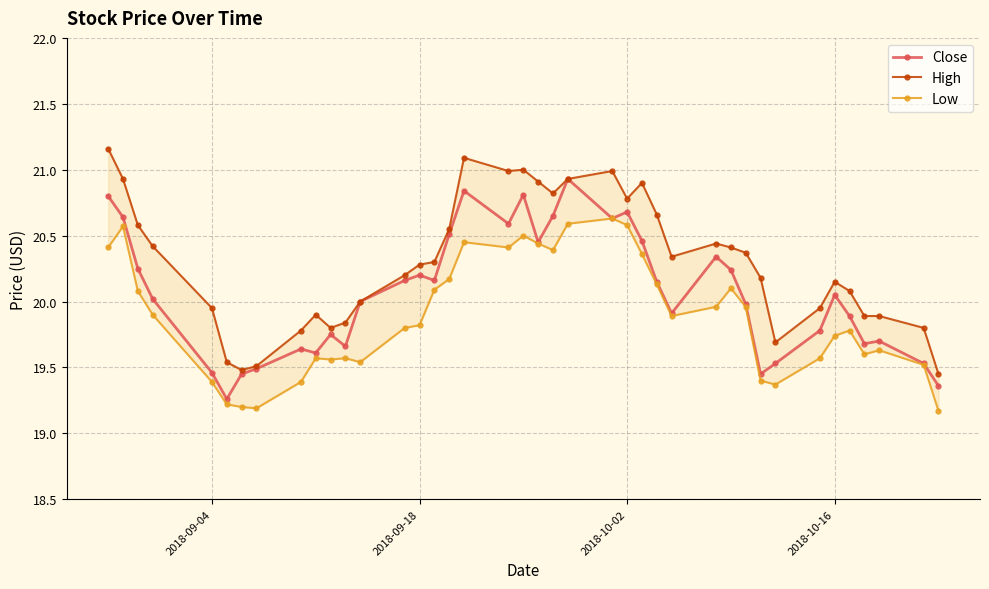

How many categories are shown in the chart?

40